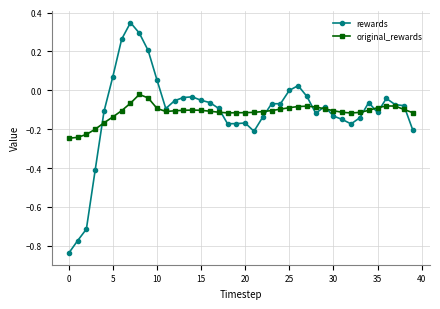

True or false: original_rewards has more than 0 interior local peaks.

True